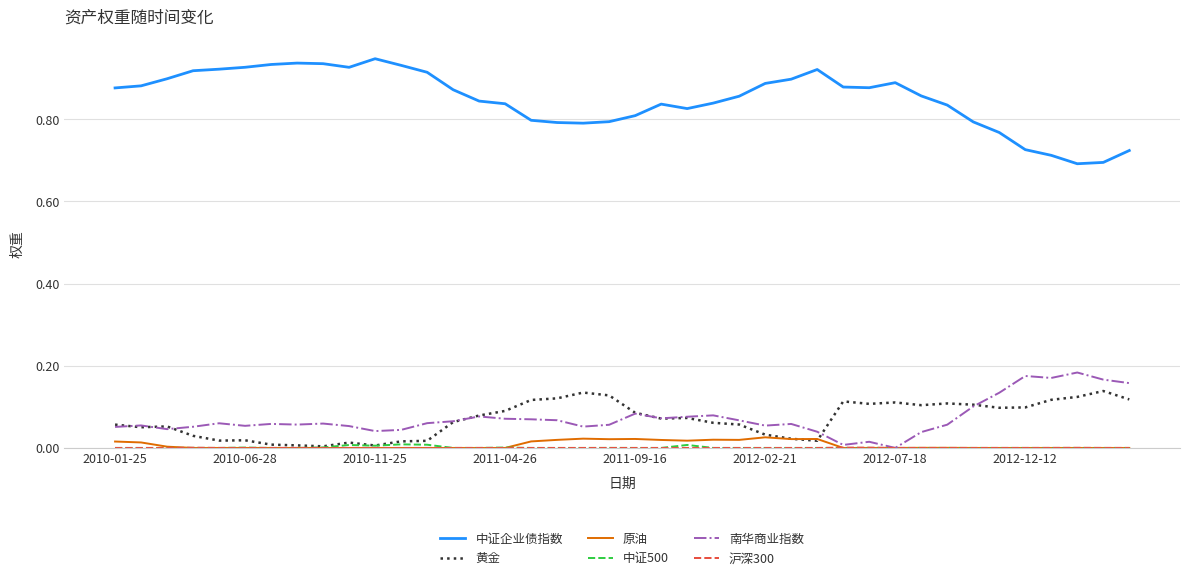

List the series in order of their peak value, lowest first.

沪深300, 中证500, 原油, 黄金, 南华商业指数, 中证企业债指数